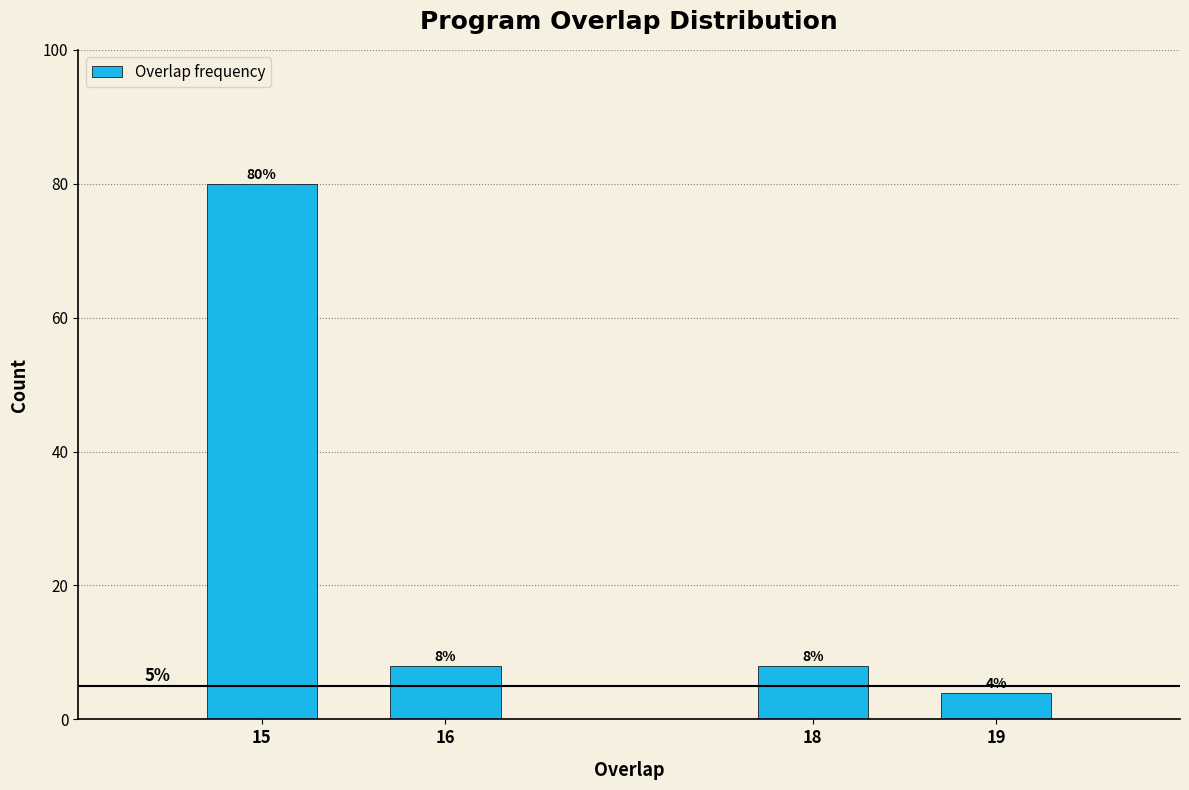

Reading left to right, what are all the values shown in this chart?

80	8	8	4